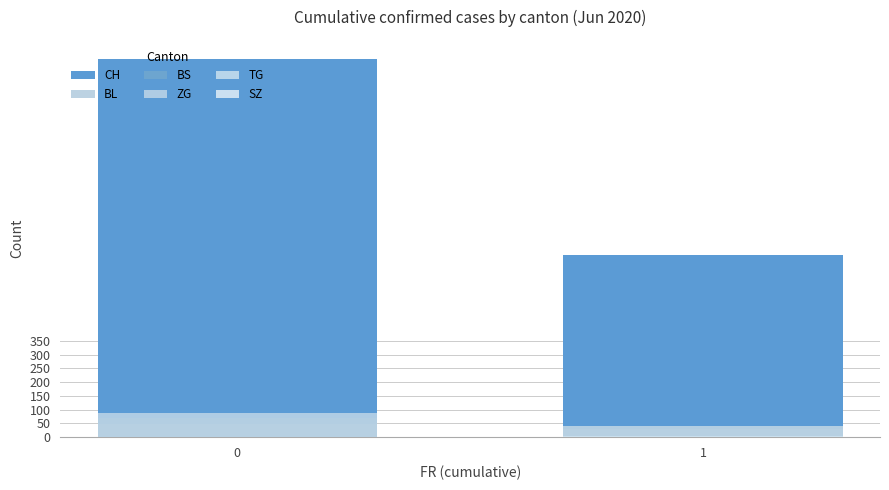

List the series in order of their peak value, highest first.

CH, ZG, BS, BL, TG, SZ